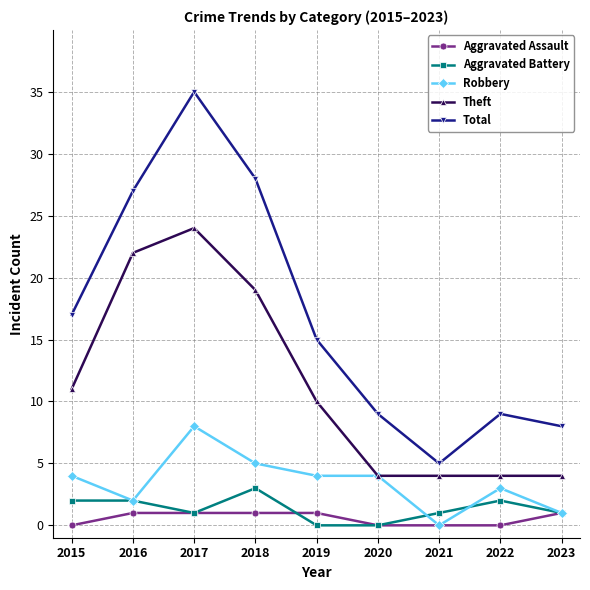

True or false: Total and Aggravated Assault intersect in this chart.

False